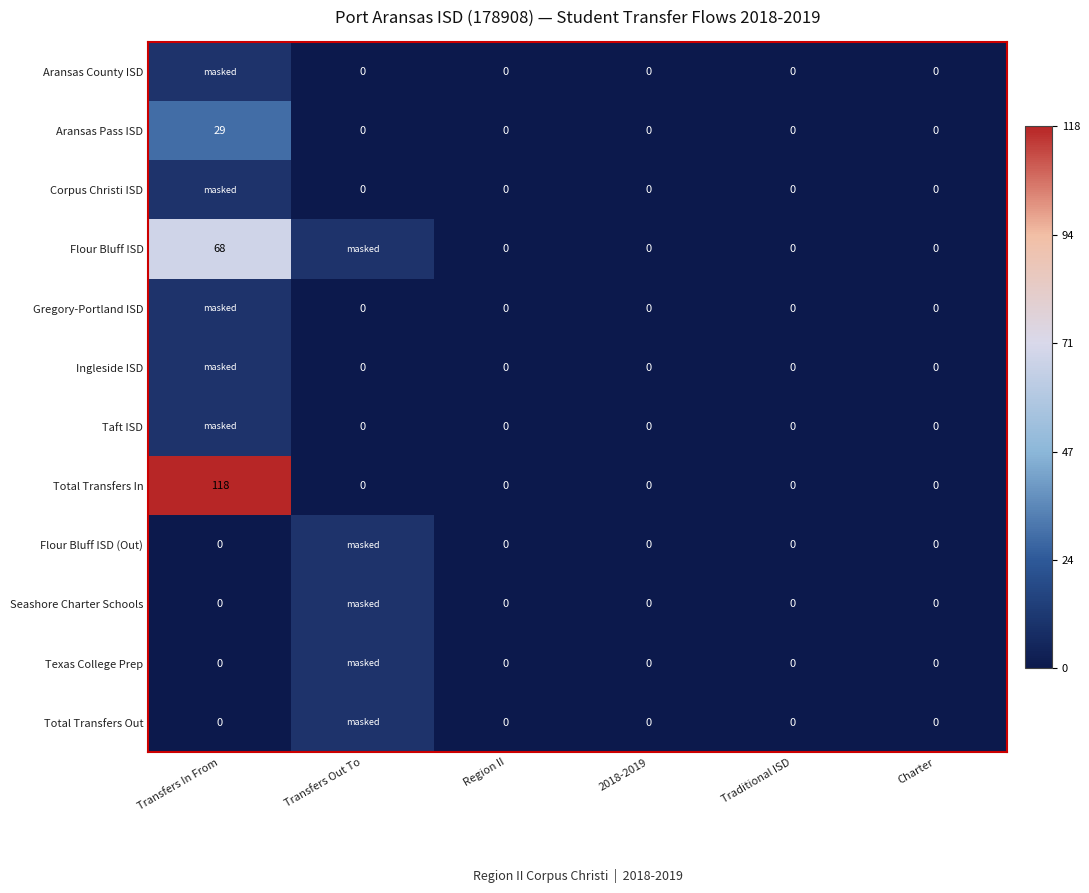

What is the difference between the maximum and minimum values in the Total Transfers In series?

118